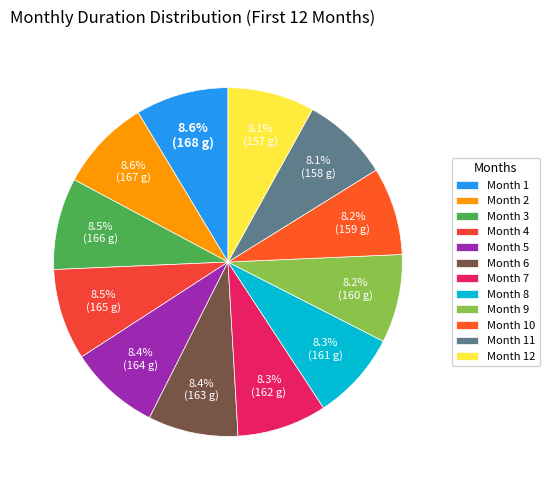

What percentage do Month 10 and Month 8 together represent?

16.4%